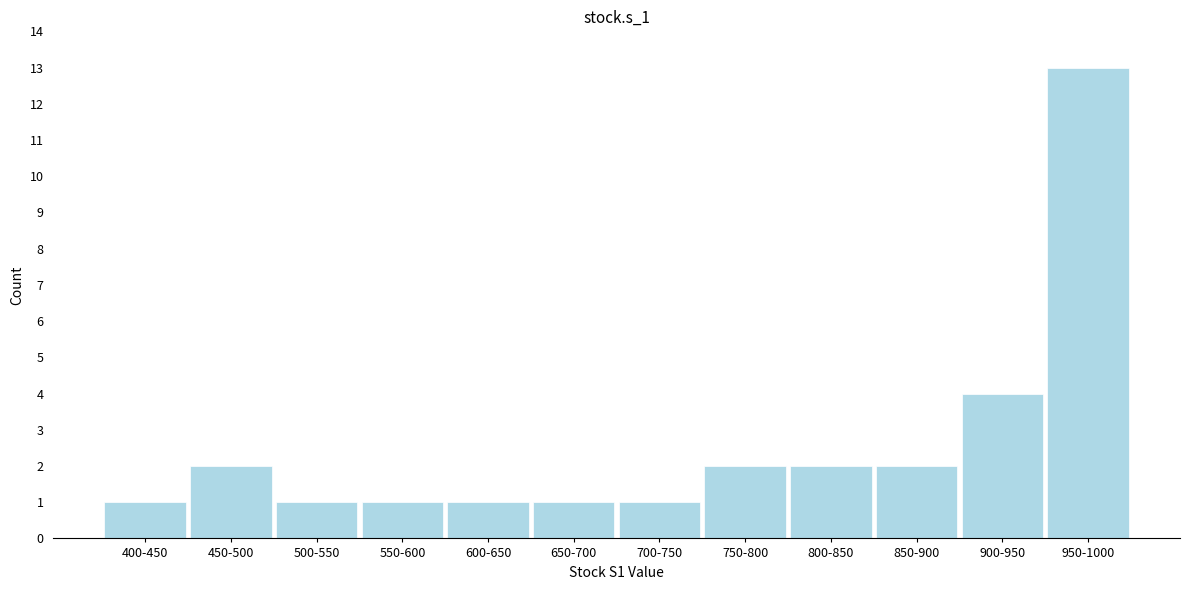

Reading left to right, transcribe all the data shown in this chart.

1	2	1	1	1	1	1	2	2	2	4	13